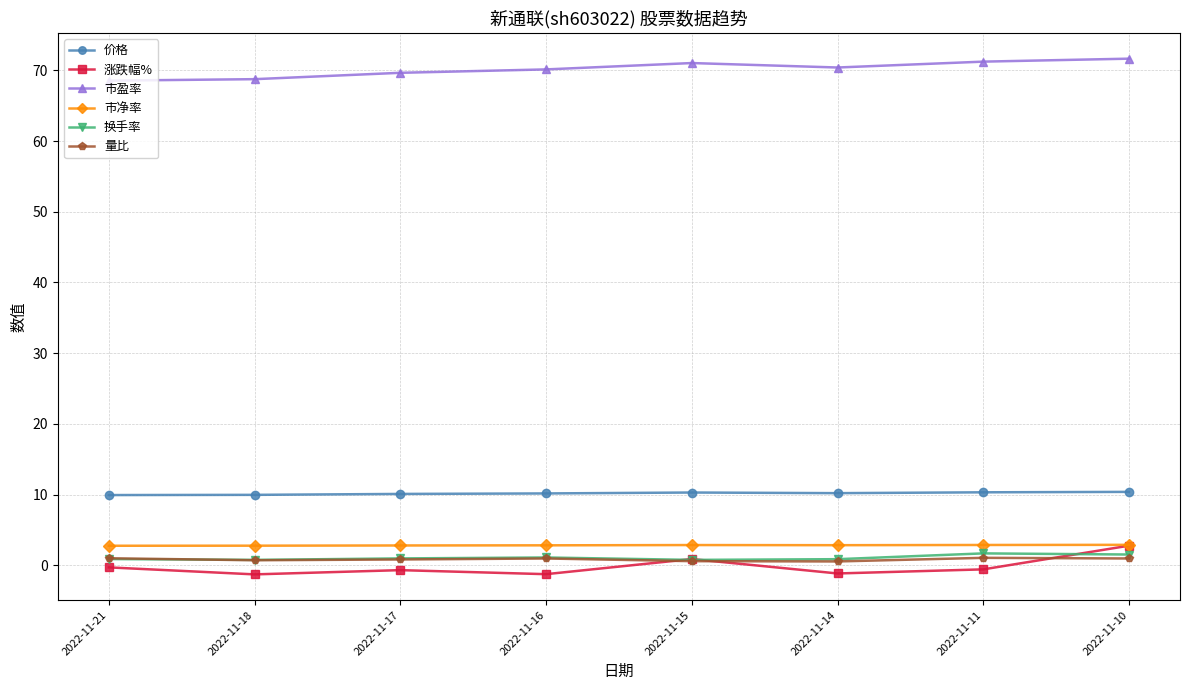

The value of 市净率 at 2022-11-14 is 2.8. True or false?

True